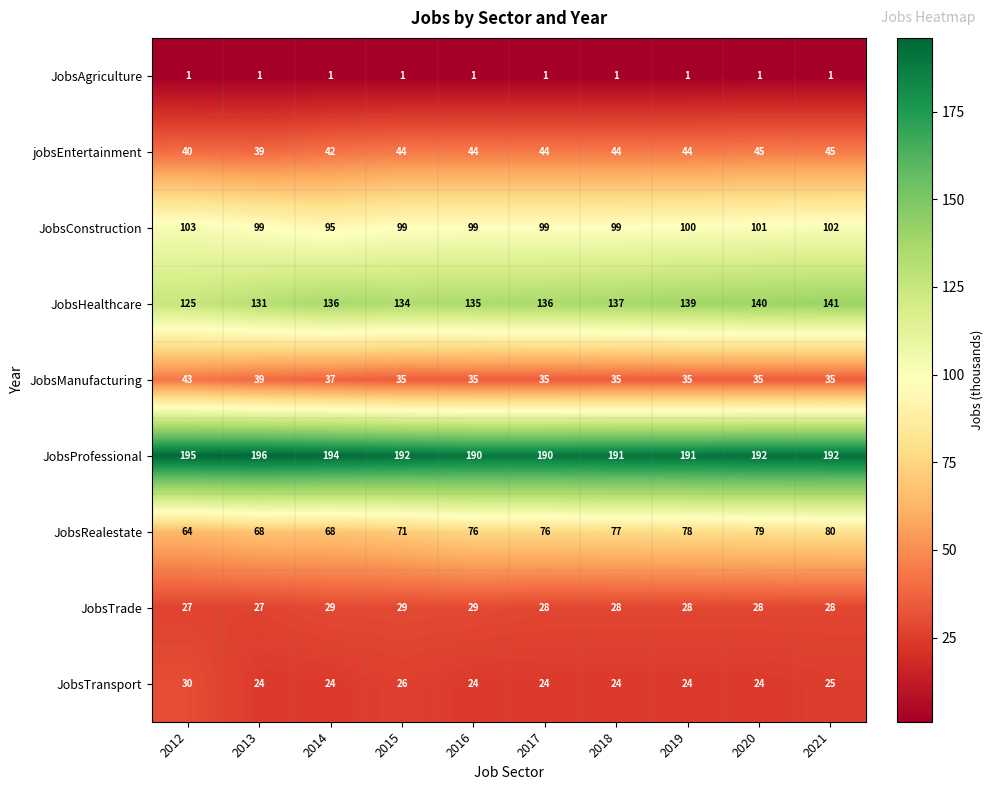

The value of JobsRealestate at 2018 is 77. True or false?

True